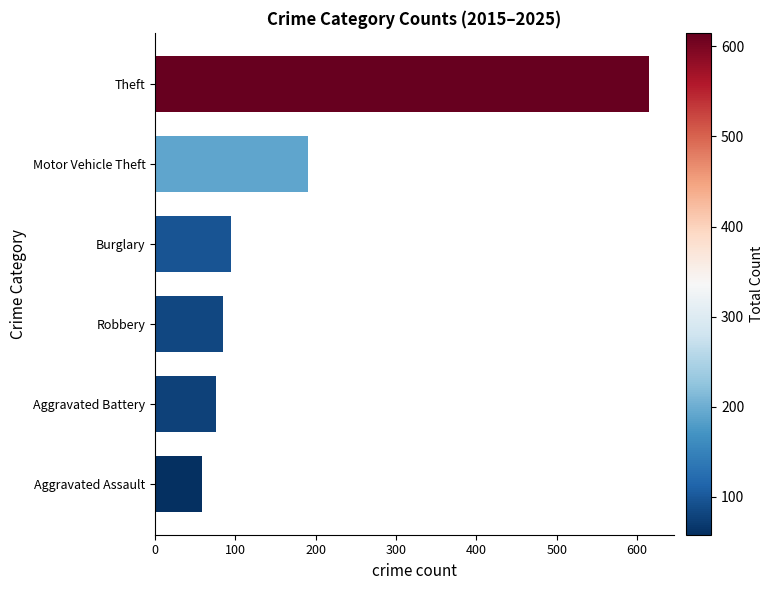

How many data points are less than 95?

3